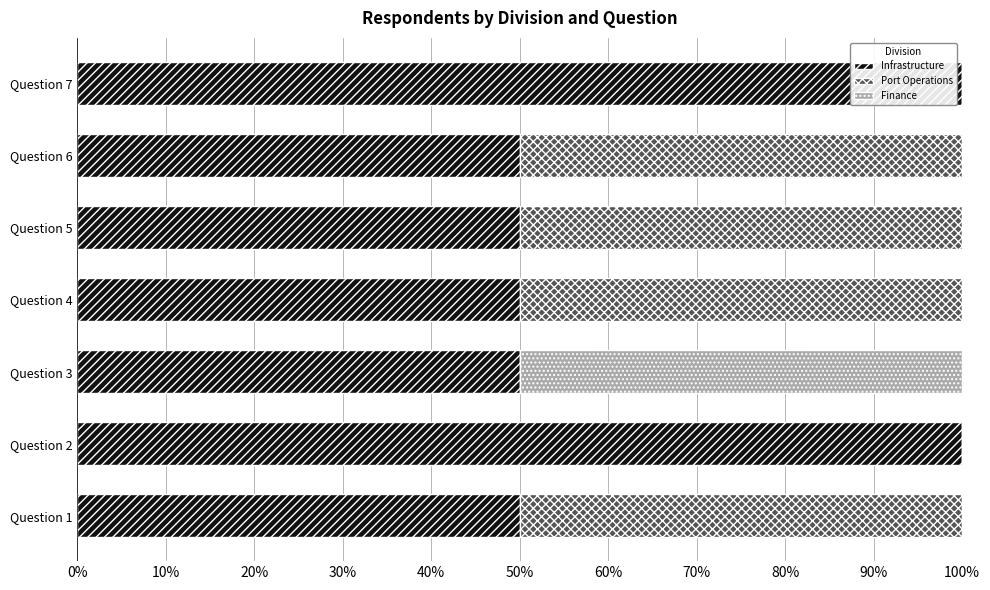

Is it true that Infrastructure equals 27 at Question 3?

False